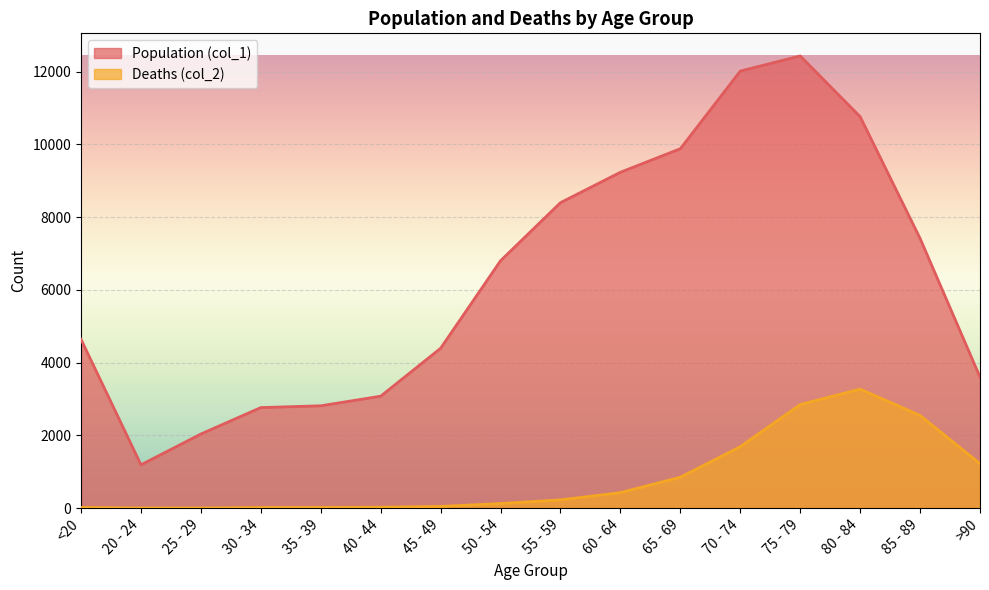

What is the value of the Deaths (col_2) point at the 15th from the left?

2548